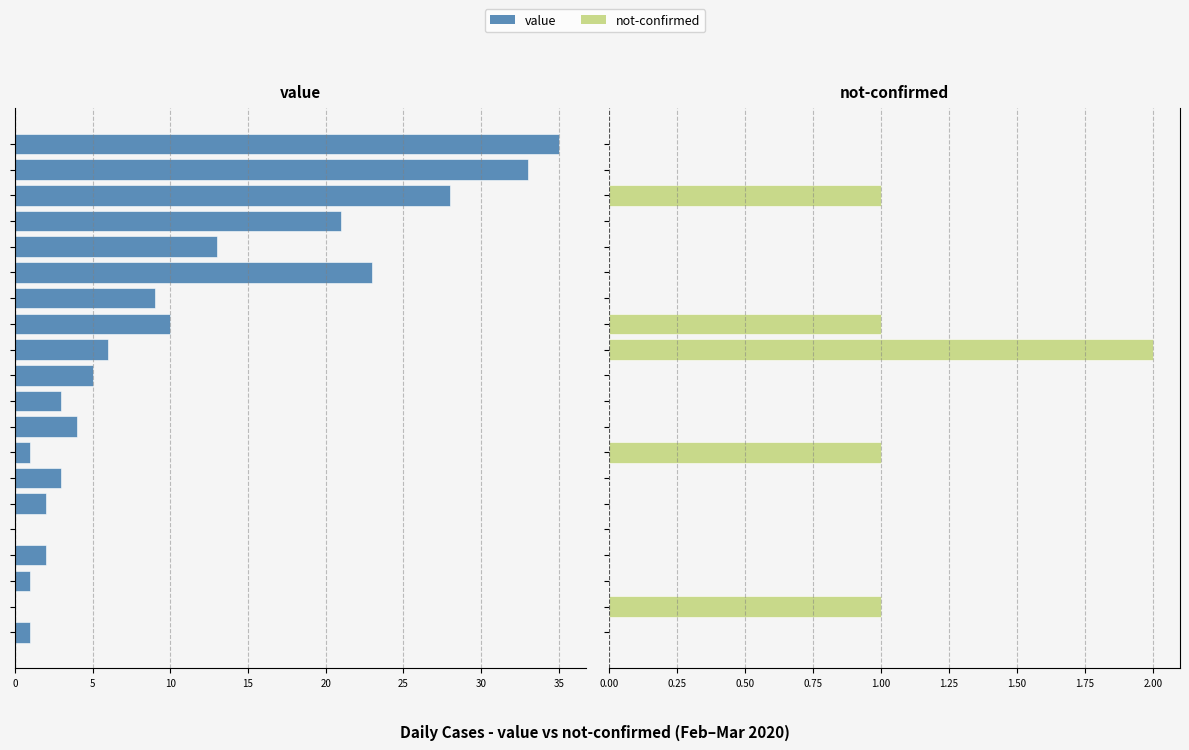

How many groups of bars are there?

20